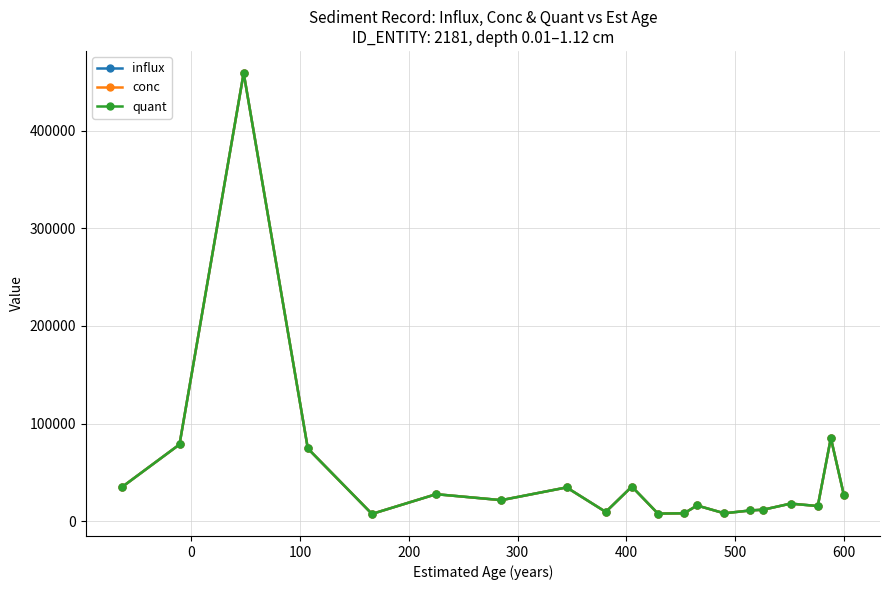

True or false: conc has more than 2 points higher than both neighbors.

True